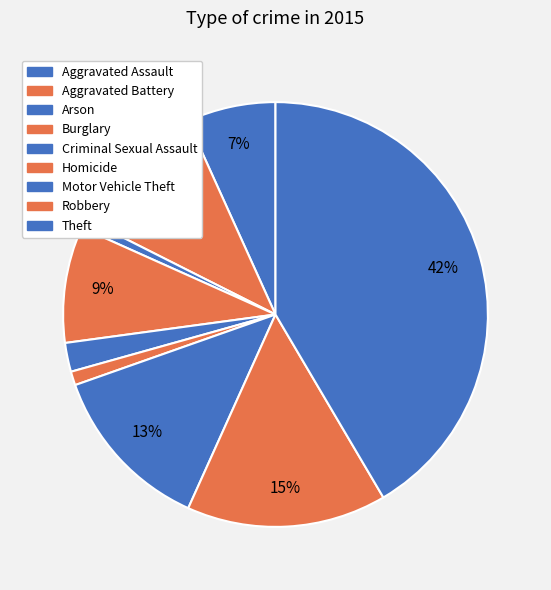

How many segments does this pie chart have?

9